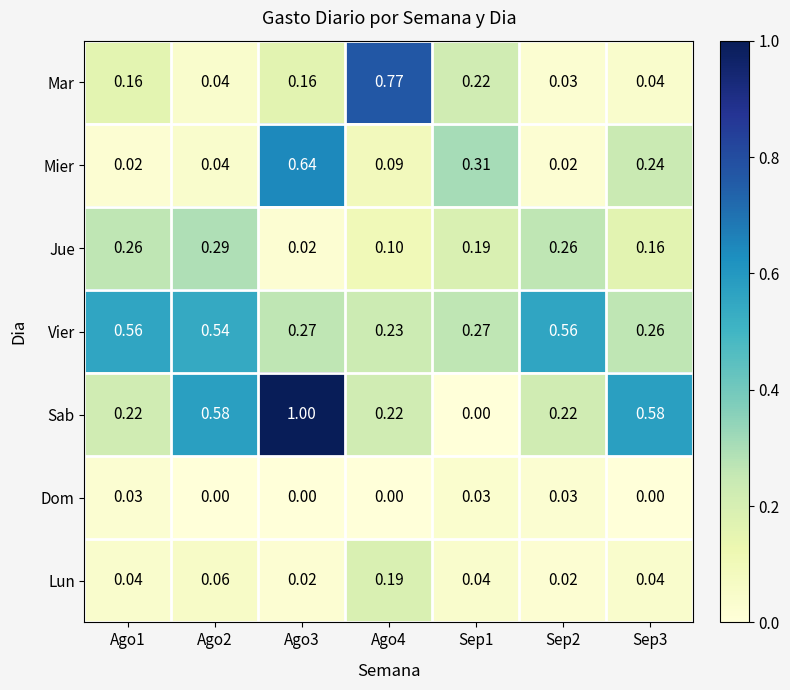

Which series has the largest total across all categories?

Sab